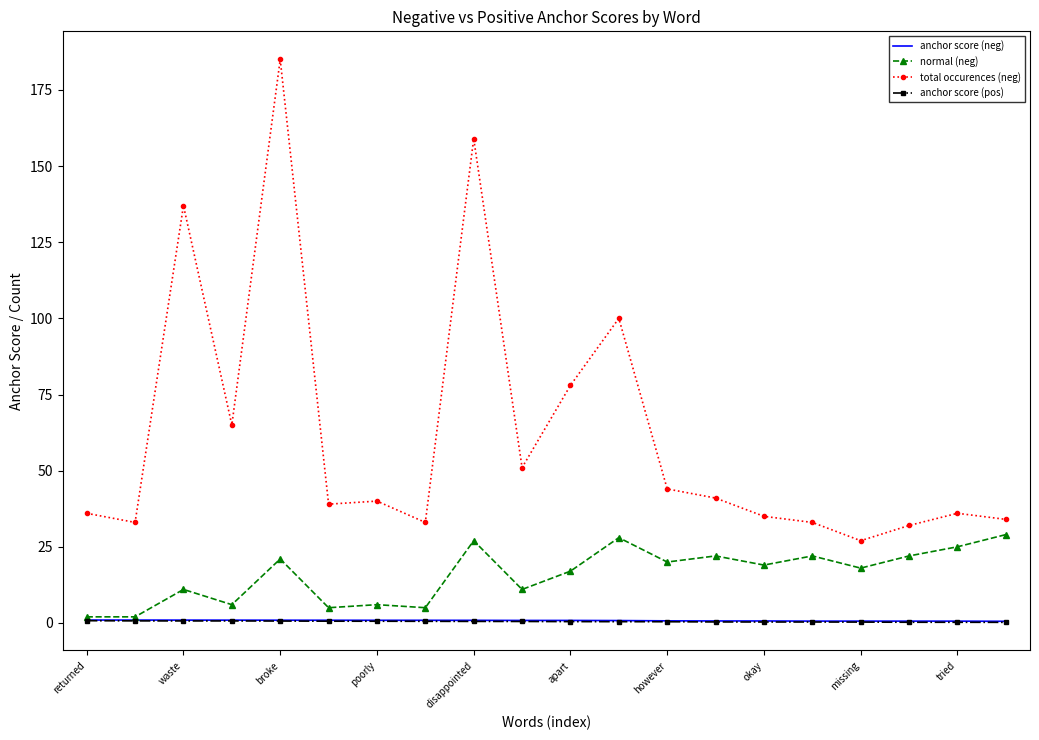

True or false: anchor score (neg) and total occurences (neg) intersect in this chart.

False